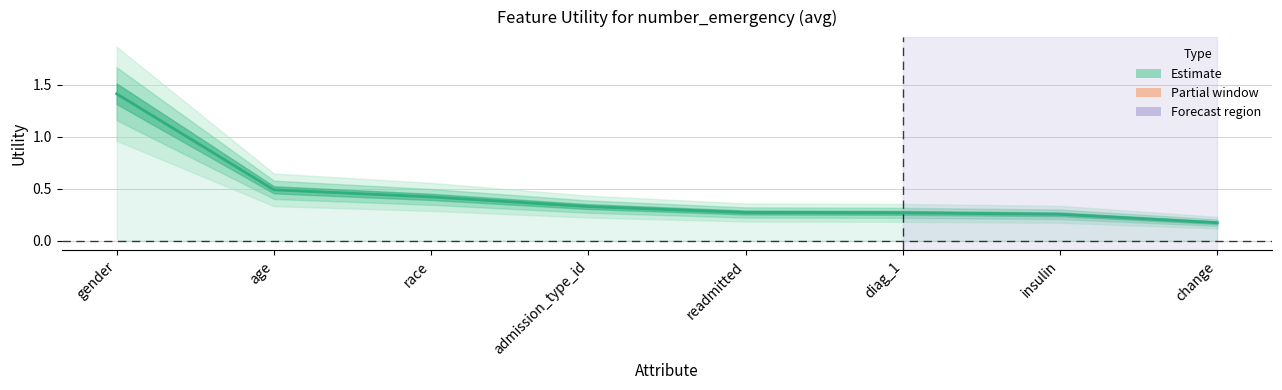

What is the sum of the values at age and gender?

1.9